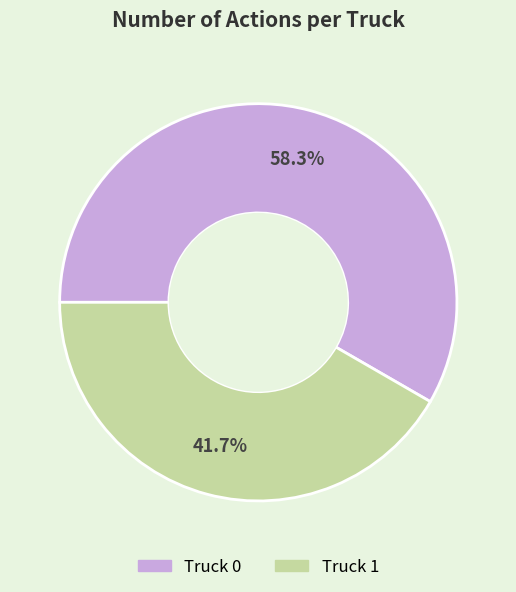

Which category has the biggest portion of the pie?

Truck 0